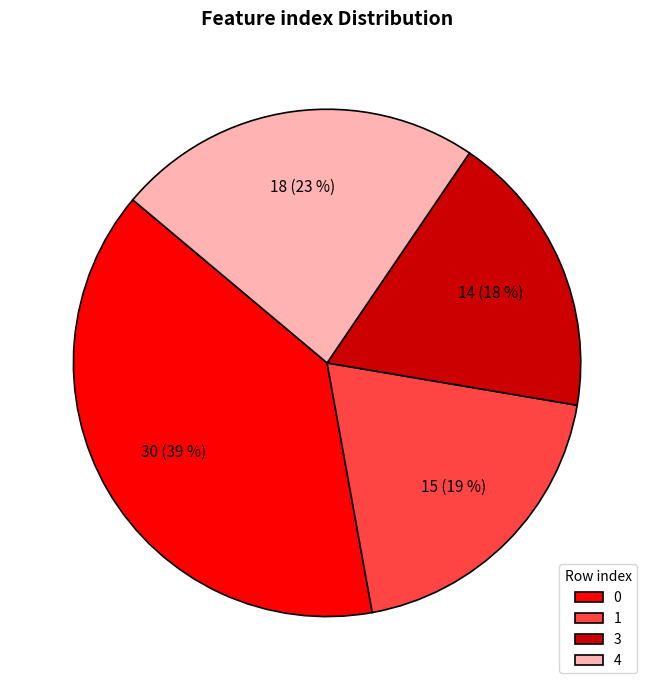

How many slices are in this pie chart?

4